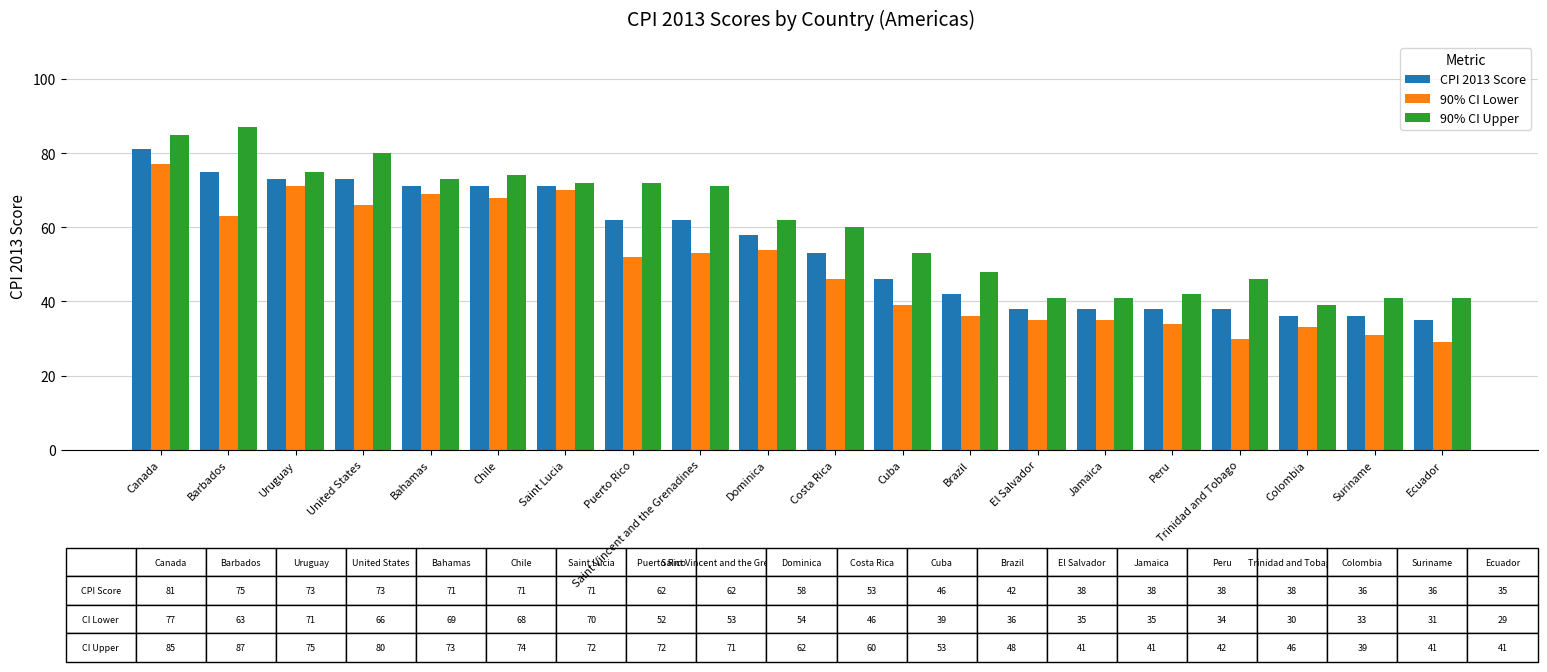

Is the value of CPI 2013 Score at Colombia greater than the value of 90% CI Upper at El Salvador?

No